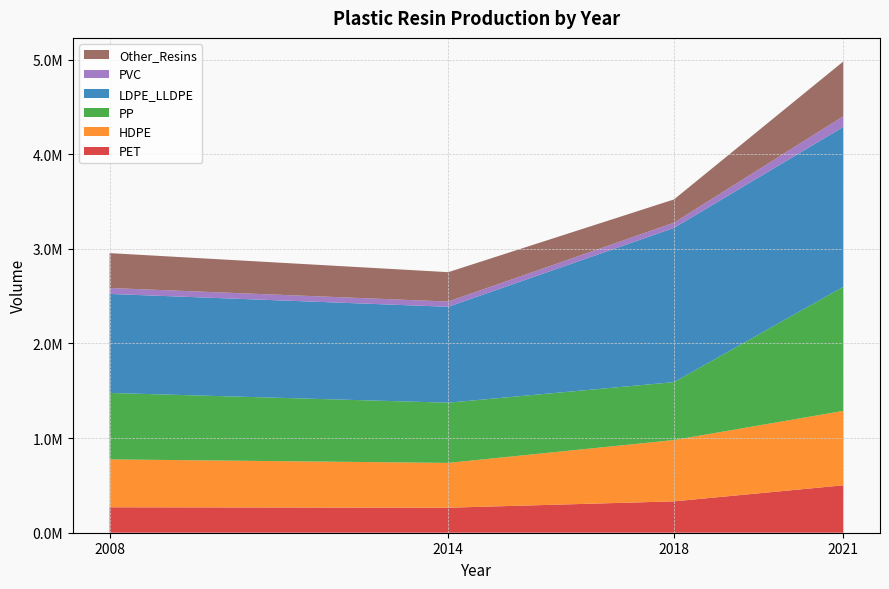

Reading left to right, extract all data points from this chart.

PET: 2008=268798.6	2014=264251.0	2018=331379.2	2021=501209.4
HDPE: 2008=506144.1	2014=473520.1	2018=647885.9	2021=786304.2
PP: 2008=702158.5	2014=636241.1	2018=611982.7	2021=1310854.9
LDPE_LLDPE: 2008=1046110.3	2014=1013280.7	2018=1629708.7	2021=1689867.1
PVC: 2008=62908.5	2014=55289.1	2018=55052.5	2021=112225.4
Other_Resins: 2008=368305.9	2014=310610.8	2018=245636.9	2021=579169.1